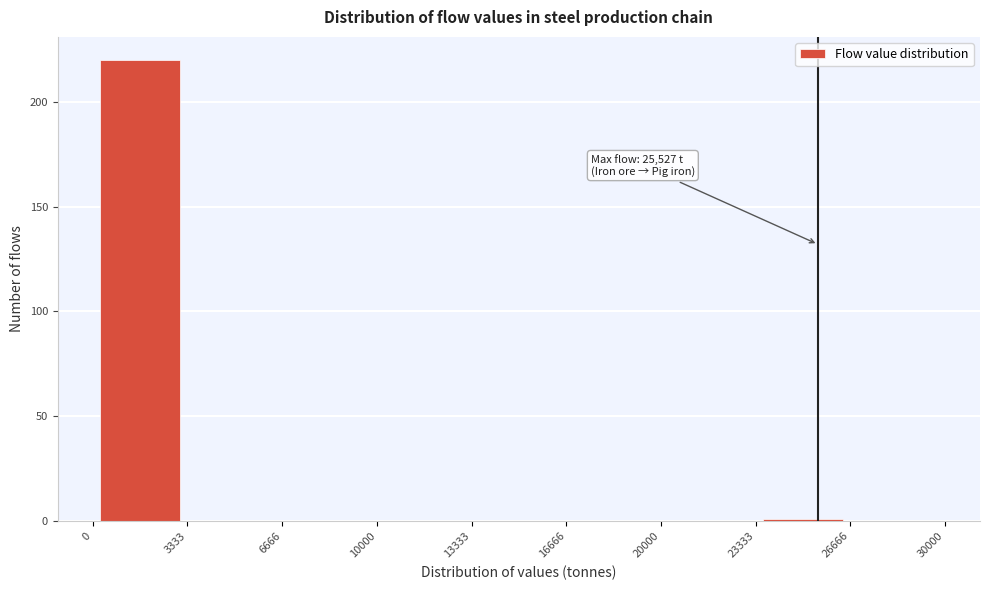

Over which range of the x-axis is the bar tallest?

0 to 3333